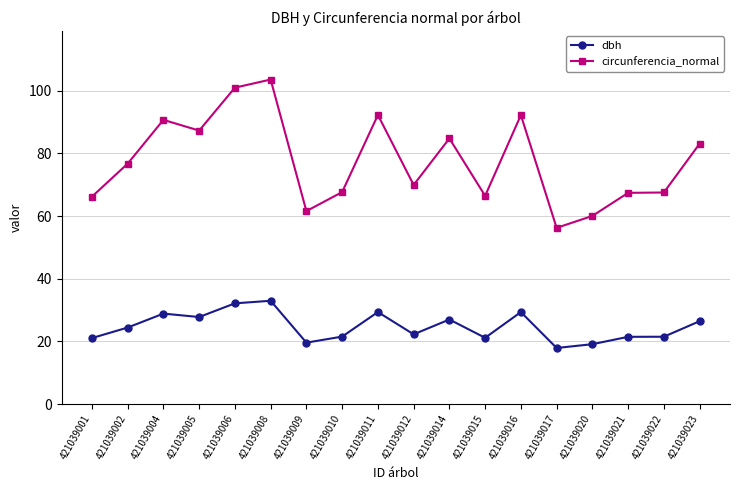

How many data points in dbh are above 24?

9